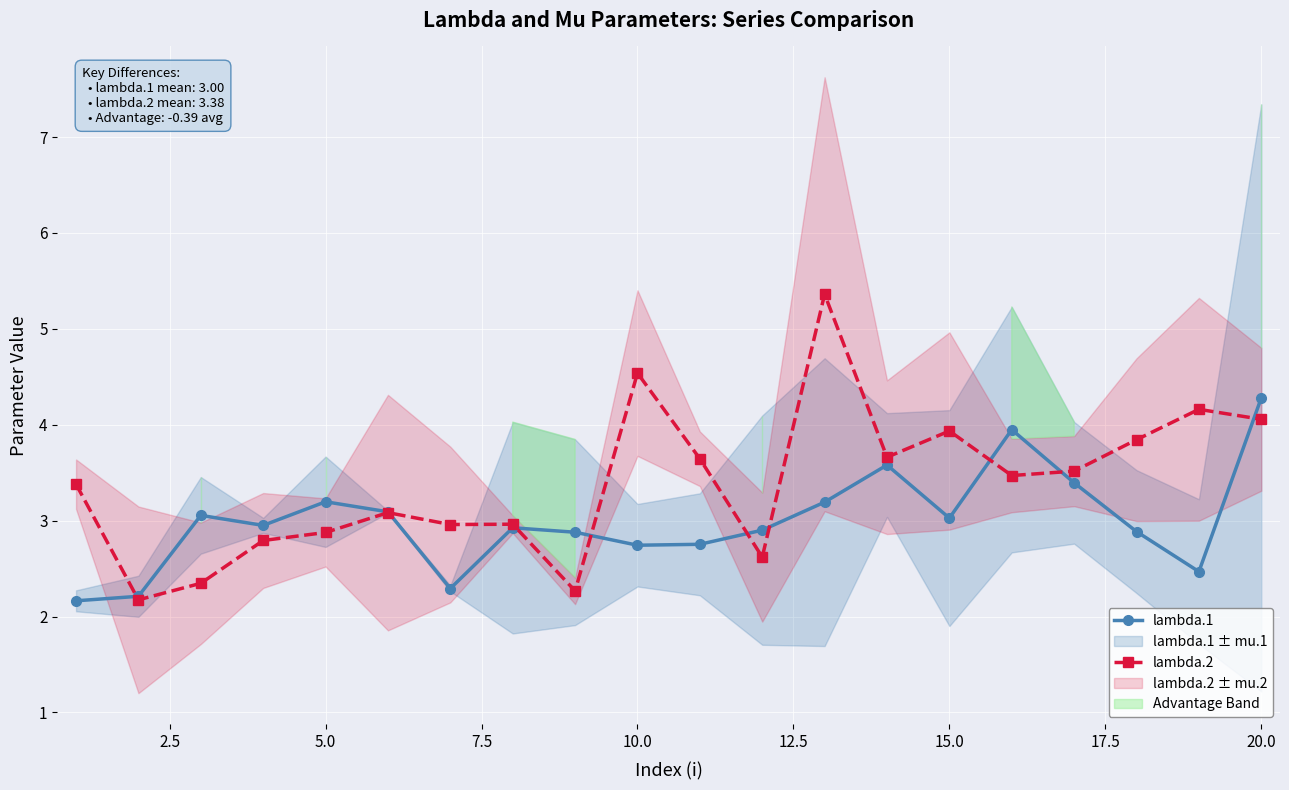

True or false: lambda.2 has more than 1 points higher than both neighbors.

True